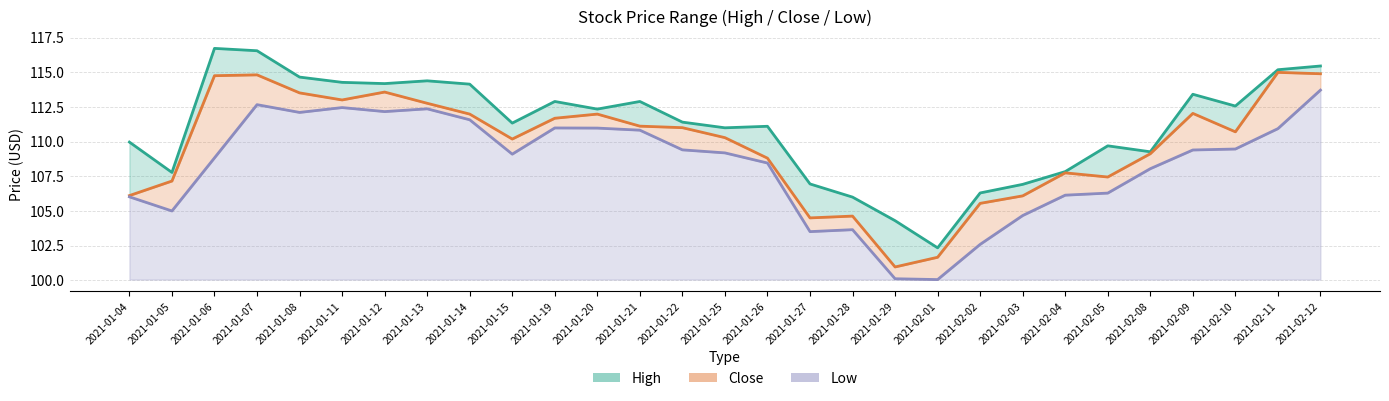

Where is the first local minimum for High?

2021-01-05